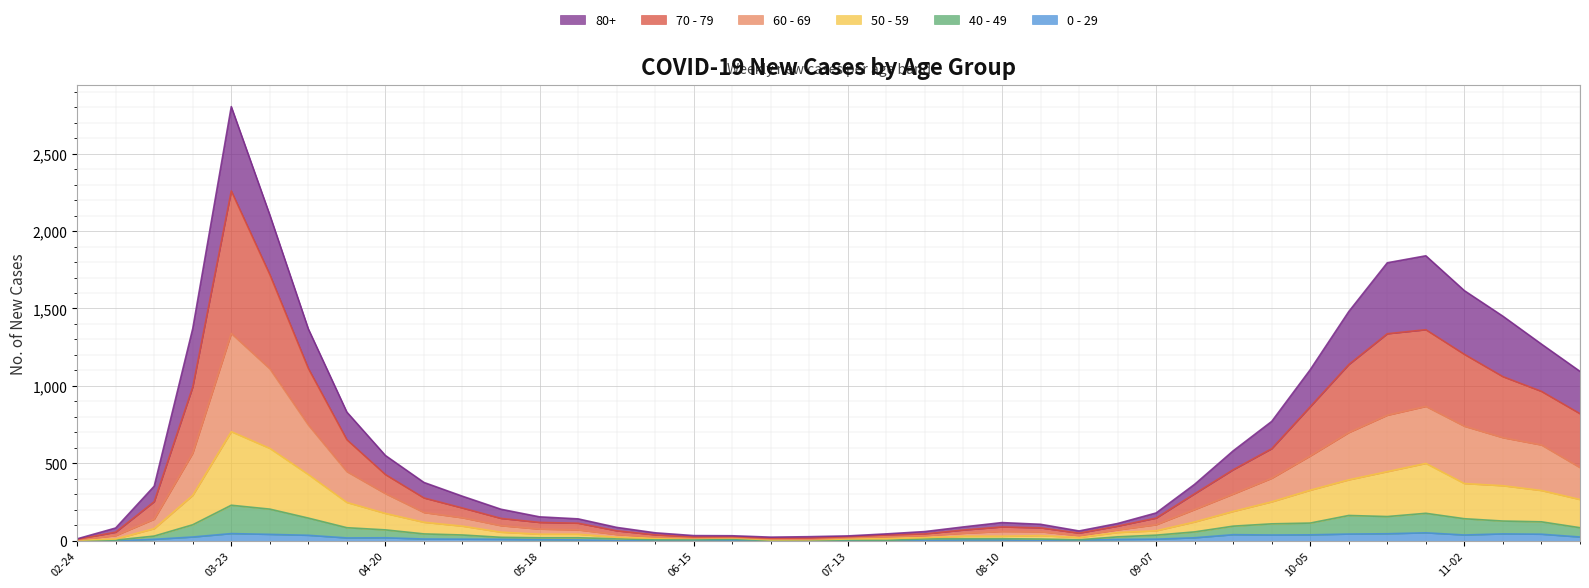

At which category is the sum across all series the highest?

03-23